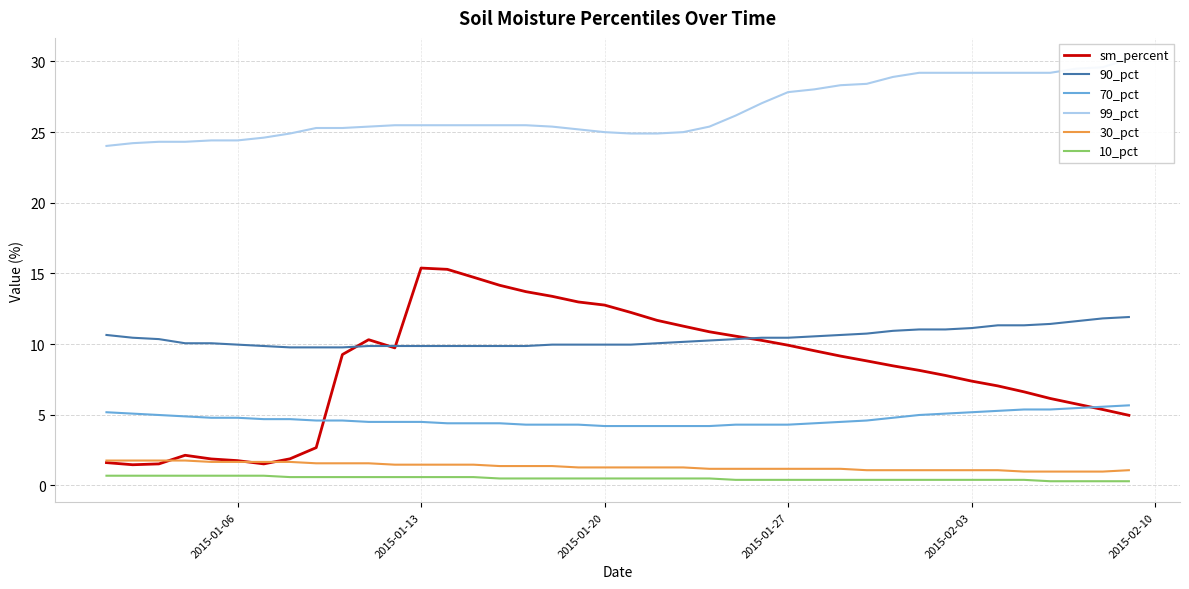

True or false: 70_pct and 30_pct cross at least once.

False